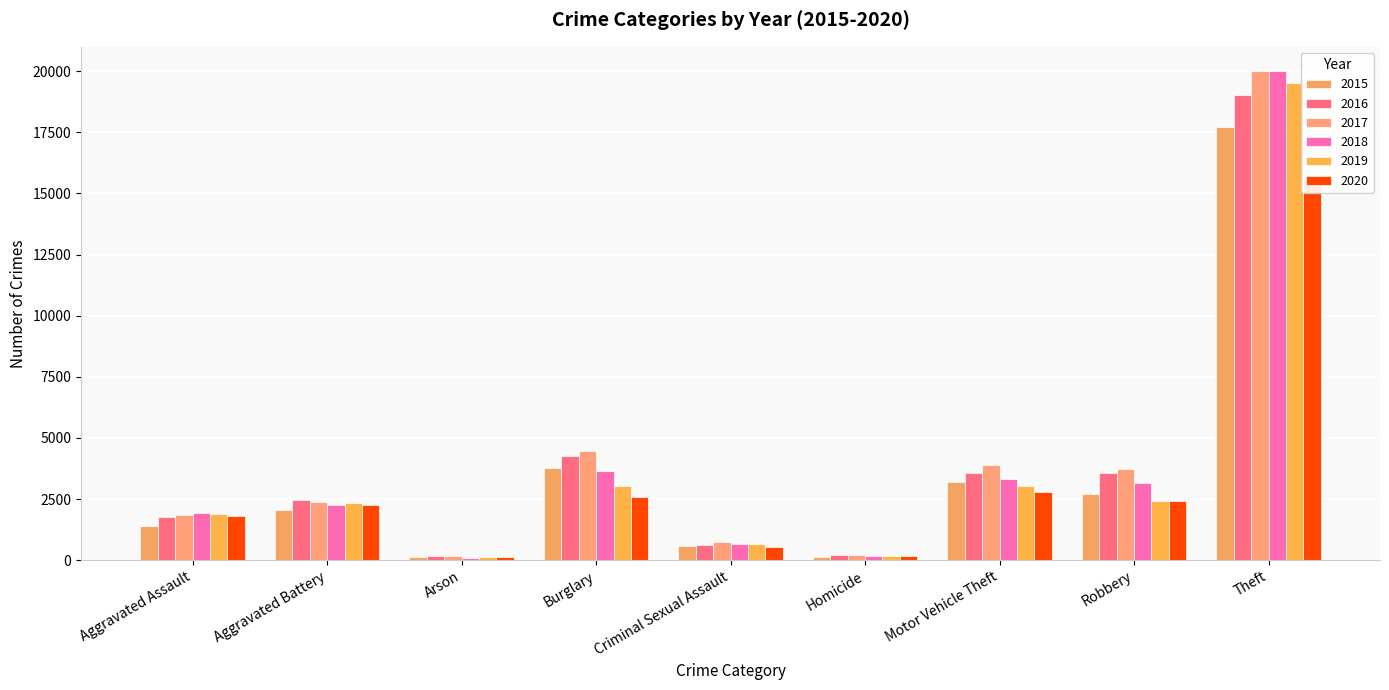

Reading left to right, what are all the values shown in this chart?

2015: Aggravated Assault=1387	Aggravated Battery=2051	Arson=131	Burglary=3766	Criminal Sexual Assault=596	Homicide=129	Motor Vehicle Theft=3193	Robbery=2723	Theft=17717
2016: Aggravated Assault=1753	Aggravated Battery=2445	Arson=165	Burglary=4255	Criminal Sexual Assault=635	Homicide=206	Motor Vehicle Theft=3581	Robbery=3564	Theft=19013
2017: Aggravated Assault=1835	Aggravated Battery=2374	Arson=161	Burglary=4449	Criminal Sexual Assault=723	Homicide=202	Motor Vehicle Theft=3882	Robbery=3743	Theft=19998
2018: Aggravated Assault=1912	Aggravated Battery=2248	Arson=104	Burglary=3632	Criminal Sexual Assault=648	Homicide=172	Motor Vehicle Theft=3322	Robbery=3174	Theft=19999
2019: Aggravated Assault=1902	Aggravated Battery=2320	Arson=117	Burglary=3049	Criminal Sexual Assault=646	Homicide=153	Motor Vehicle Theft=3044	Robbery=2405	Theft=19498
2020: Aggravated Assault=1803	Aggravated Battery=2251	Arson=120	Burglary=2603	Criminal Sexual Assault=550	Homicide=181	Motor Vehicle Theft=2796	Robbery=2436	Theft=15564